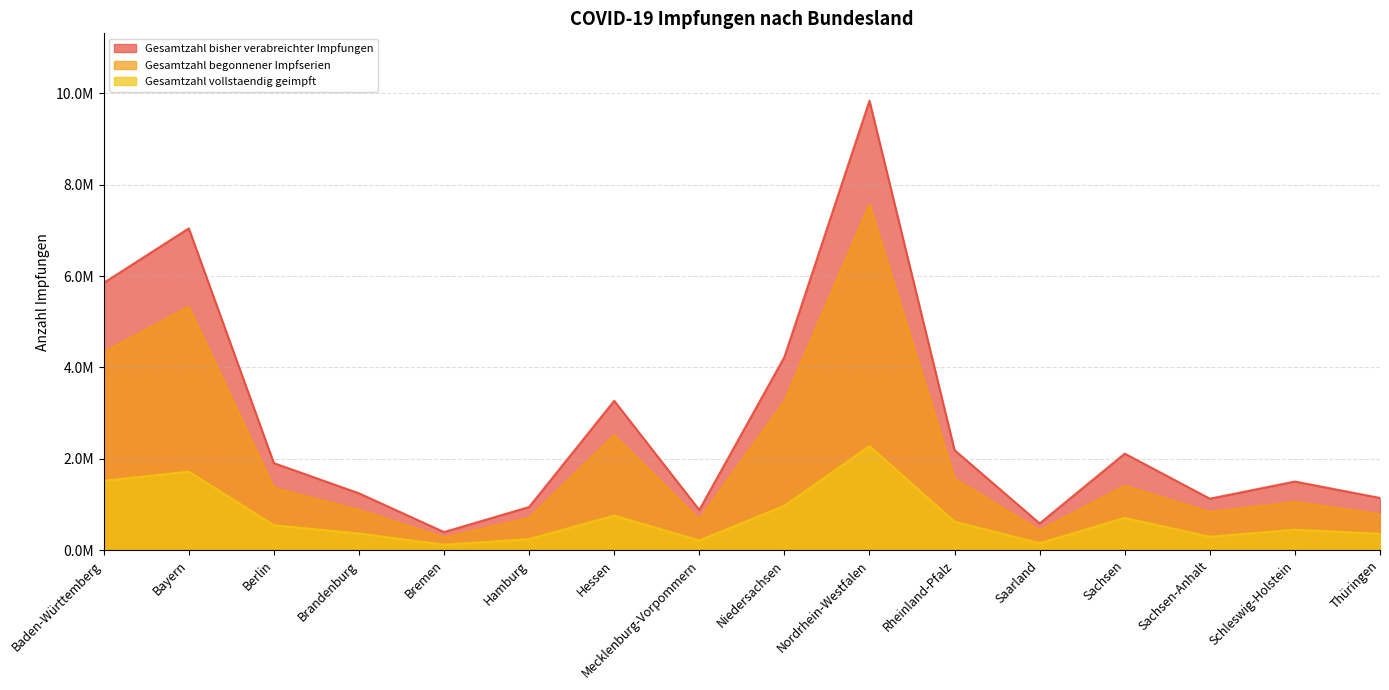

What are all the series names shown in the legend?

Gesamtzahl bisher verabreichter Impfungen, Gesamtzahl begonnener Impfserien, Gesamtzahl vollstaendig geimpft